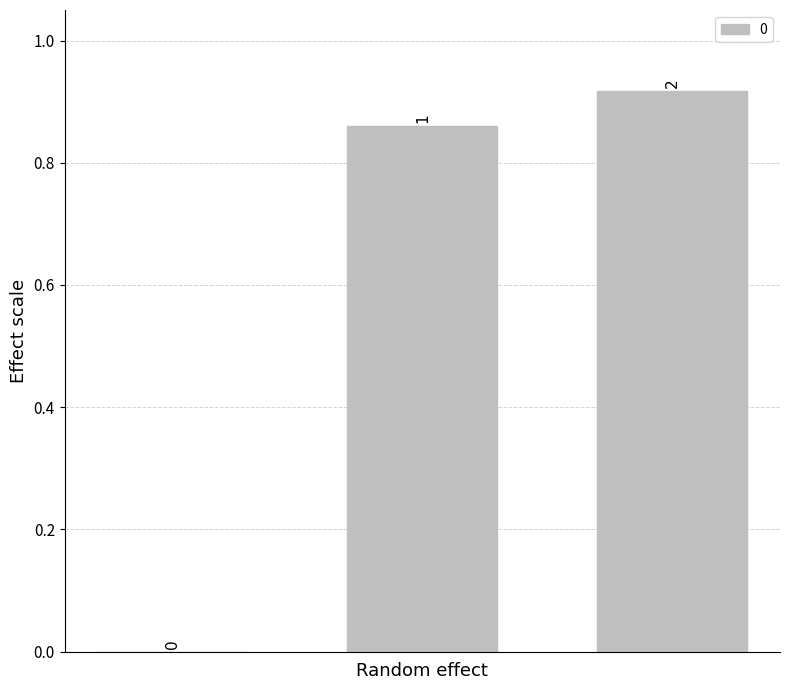

Are the bars horizontal?

No